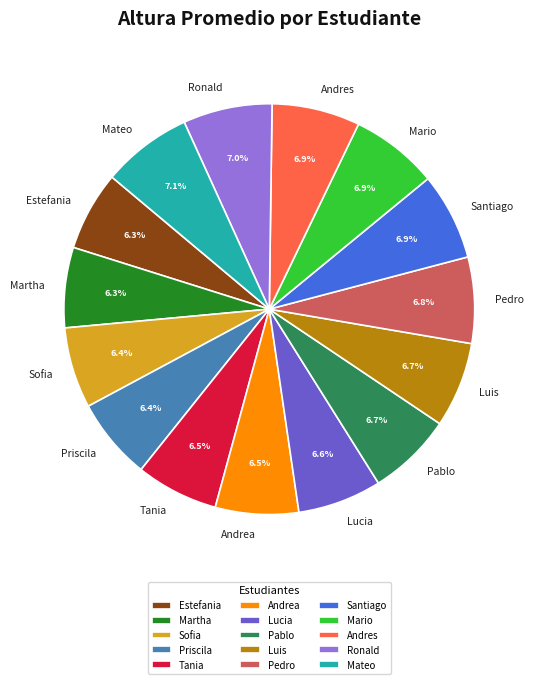

To the nearest percent, what is the average slice percentage?

7%